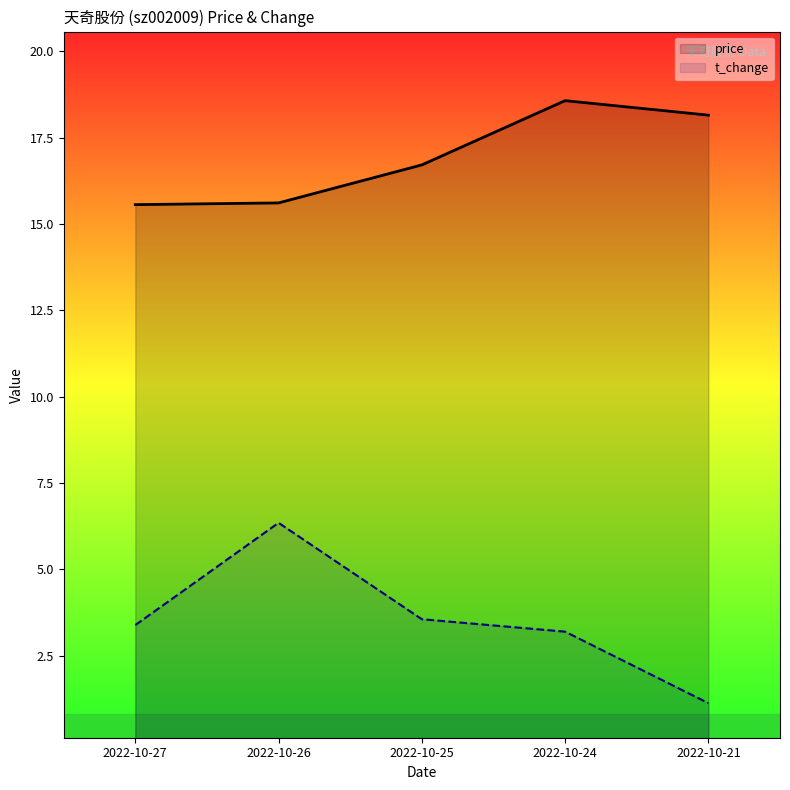

True or false: t_change has a value of 6.3 at 2022-10-26.

True